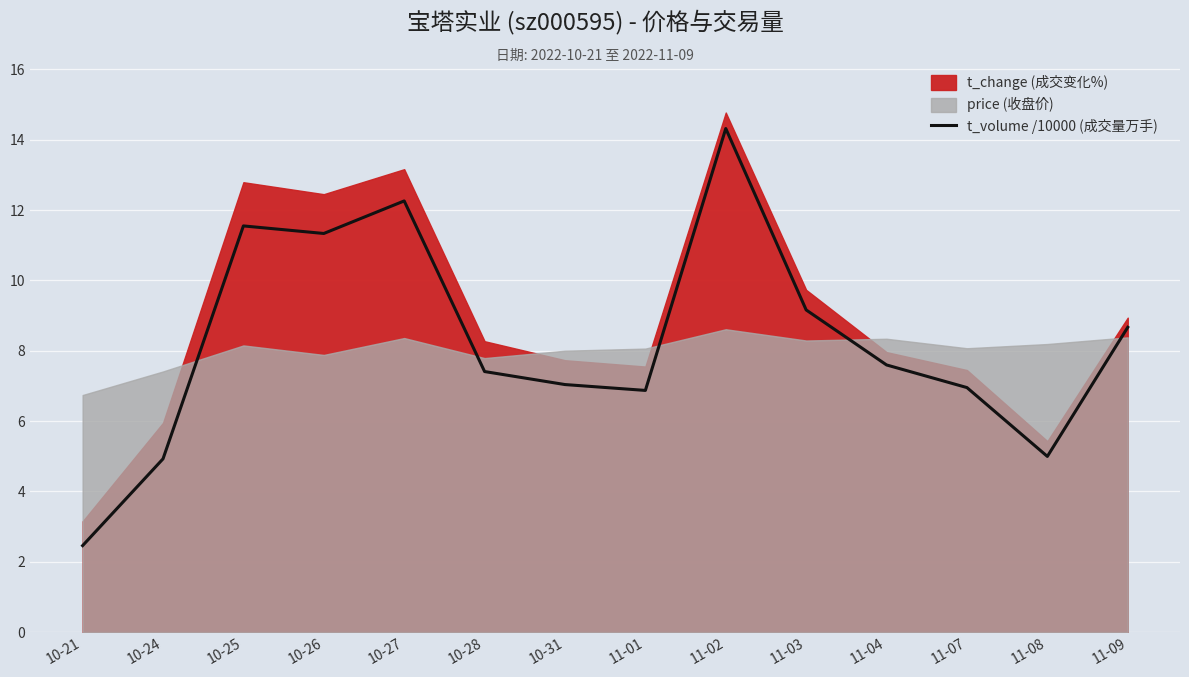

What position from the left is 11-08?

13